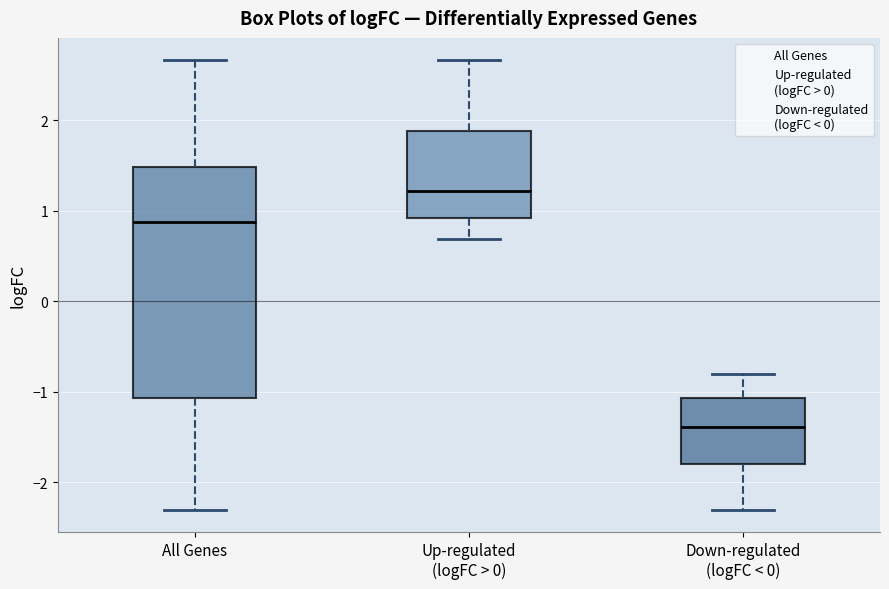

Which box has the highest median line?

Up-regulated (logFC > 0)